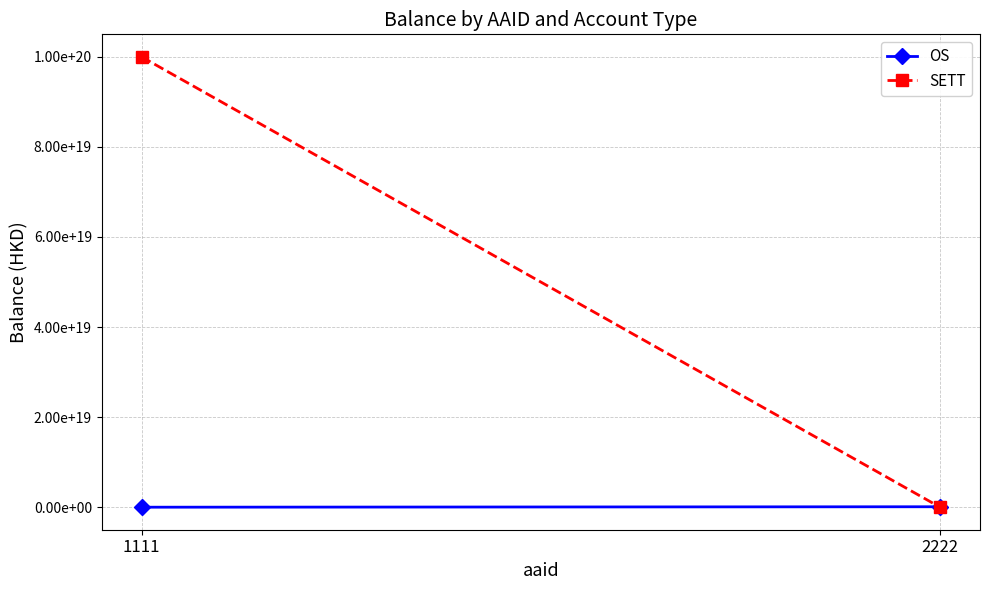

True or false: SETT has a value of 100000000000000000000.0 at 1111.

True